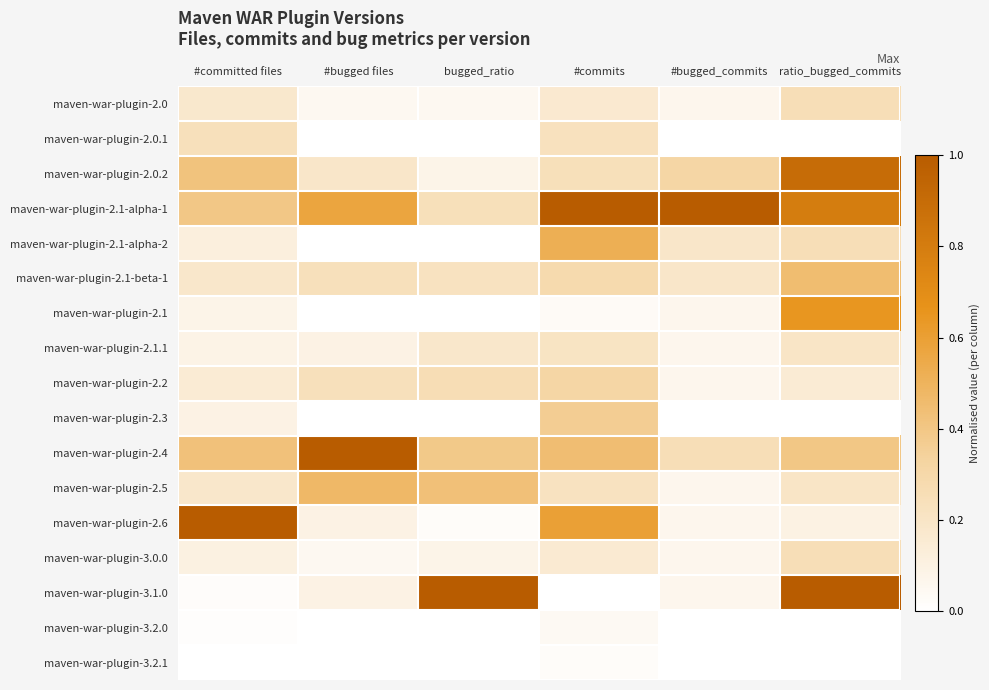

Reading right to left, list all the values displayed in this chart.

maven-war-plugin-2.0: ratio_bugged_commits=0.2	#bugged_commits=0.1	#commits=0.2	bugged_ratio=0.1	#bugged files=0.0	#committed files=0.2
maven-war-plugin-2.0.1: ratio_bugged_commits=0.0	#bugged_commits=0.0	#commits=0.2	bugged_ratio=0.0	#bugged files=0.0	#committed files=0.2
maven-war-plugin-2.0.2: ratio_bugged_commits=0.9	#bugged_commits=0.3	#commits=0.2	bugged_ratio=0.1	#bugged files=0.2	#committed files=0.4
maven-war-plugin-2.1-alpha-1: ratio_bugged_commits=0.8	#bugged_commits=1.0	#commits=1.0	bugged_ratio=0.2	#bugged files=0.6	#committed files=0.4
maven-war-plugin-2.1-alpha-2: ratio_bugged_commits=0.2	#bugged_commits=0.2	#commits=0.5	bugged_ratio=0.0	#bugged files=0.0	#committed files=0.1
maven-war-plugin-2.1-beta-1: ratio_bugged_commits=0.4	#bugged_commits=0.2	#commits=0.3	bugged_ratio=0.2	#bugged files=0.2	#committed files=0.2
maven-war-plugin-2.1: ratio_bugged_commits=0.7	#bugged_commits=0.1	#commits=0.0	bugged_ratio=0.0	#bugged files=0.0	#committed files=0.1
maven-war-plugin-2.1.1: ratio_bugged_commits=0.2	#bugged_commits=0.1	#commits=0.2	bugged_ratio=0.2	#bugged files=0.1	#committed files=0.1
maven-war-plugin-2.2: ratio_bugged_commits=0.1	#bugged_commits=0.1	#commits=0.3	bugged_ratio=0.3	#bugged files=0.2	#committed files=0.2
maven-war-plugin-2.3: ratio_bugged_commits=0.0	#bugged_commits=0.0	#commits=0.4	bugged_ratio=0.0	#bugged files=0.0	#committed files=0.1
maven-war-plugin-2.4: ratio_bugged_commits=0.4	#bugged_commits=0.2	#commits=0.4	bugged_ratio=0.4	#bugged files=1.0	#committed files=0.4
maven-war-plugin-2.5: ratio_bugged_commits=0.2	#bugged_commits=0.1	#commits=0.2	bugged_ratio=0.4	#bugged files=0.5	#committed files=0.2
maven-war-plugin-2.6: ratio_bugged_commits=0.1	#bugged_commits=0.1	#commits=0.6	bugged_ratio=0.0	#bugged files=0.1	#committed files=1.0
maven-war-plugin-3.0.0: ratio_bugged_commits=0.2	#bugged_commits=0.1	#commits=0.2	bugged_ratio=0.1	#bugged files=0.0	#committed files=0.1
maven-war-plugin-3.1.0: ratio_bugged_commits=1.0	#bugged_commits=0.1	#commits=0.0	bugged_ratio=1.0	#bugged files=0.1	#committed files=0.0
maven-war-plugin-3.2.0: ratio_bugged_commits=0.0	#bugged_commits=0.0	#commits=0.0	bugged_ratio=0.0	#bugged files=0.0	#committed files=0.0
maven-war-plugin-3.2.1: ratio_bugged_commits=0.0	#bugged_commits=0.0	#commits=0.0	bugged_ratio=0.0	#bugged files=0.0	#committed files=0.0